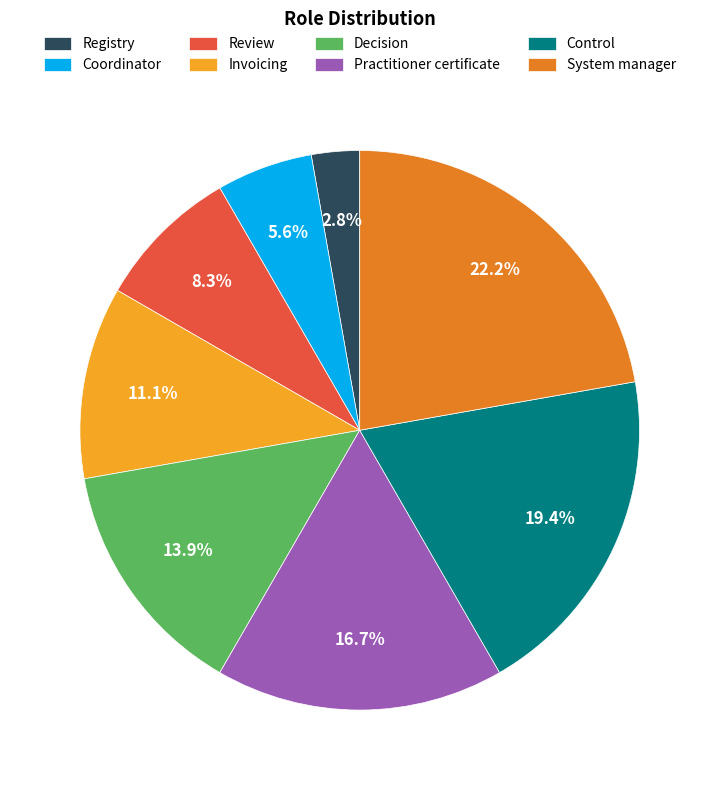

Which has a higher value, Decision or System manager?

System manager